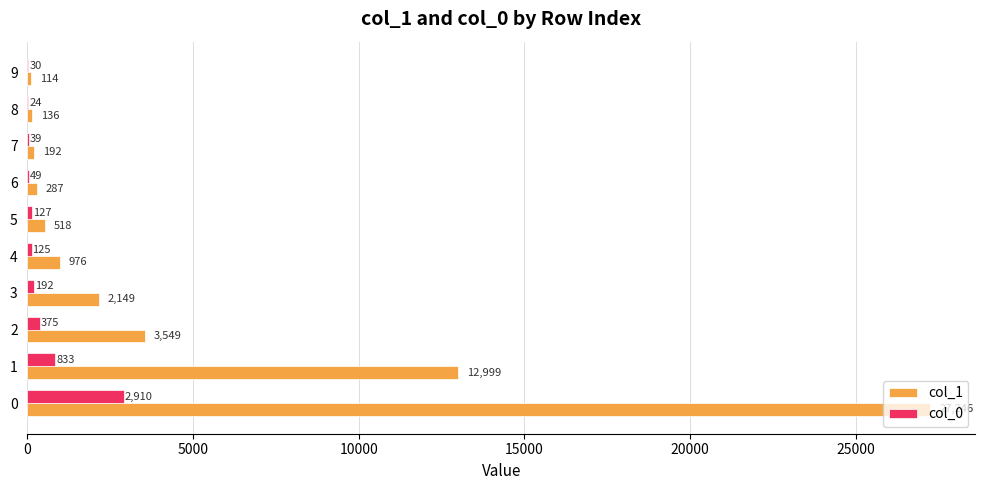

Is it true that col_0 equals 4132 at 0?

False